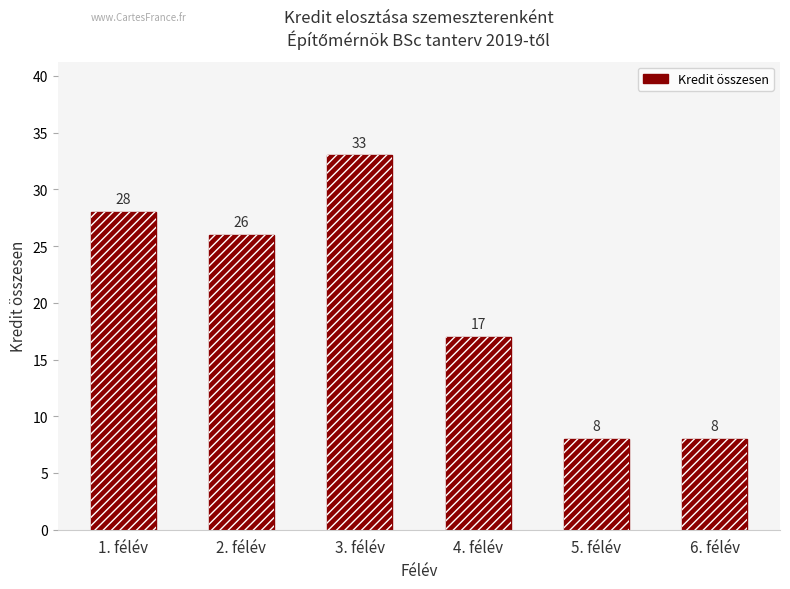

List the labels in order of value, smallest first.

5. félév, 6. félév, 4. félév, 2. félév, 1. félév, 3. félév